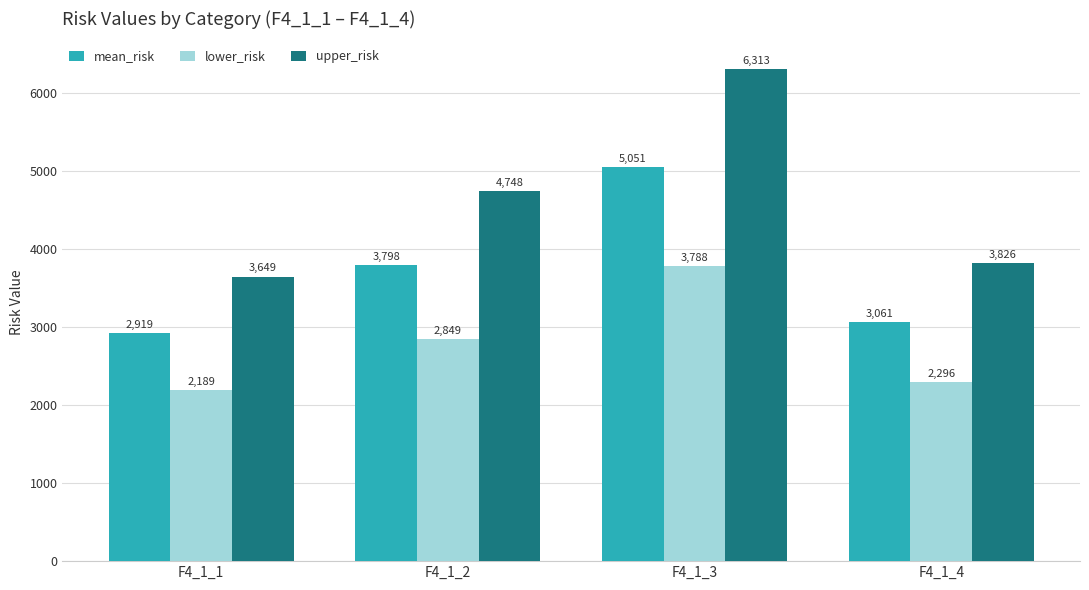

Where does the upper_risk series first go above 4747?

F4_1_2